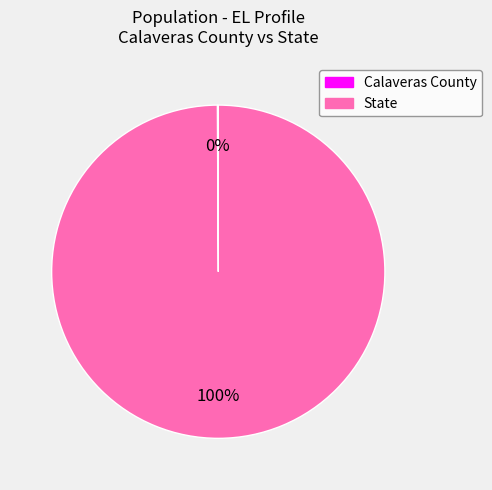

What is the majority slice?

State